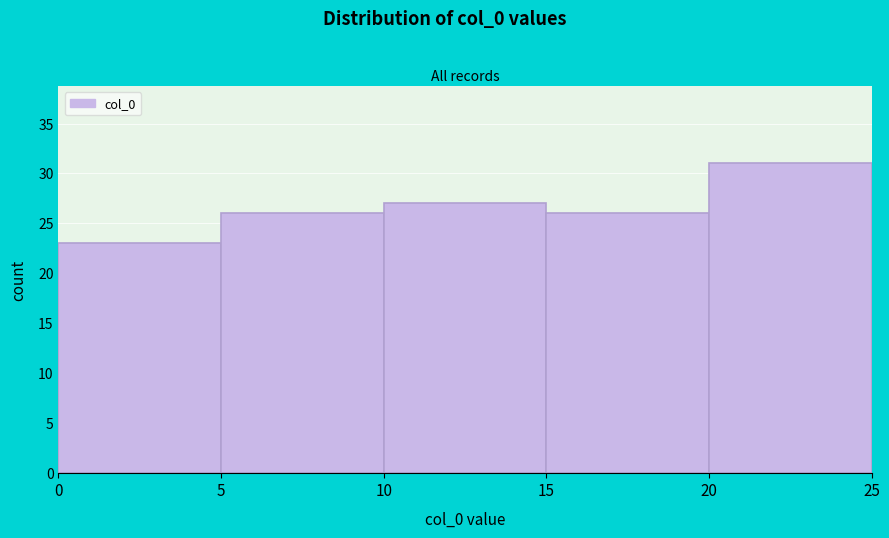

Which range on the x-axis has the tallest bar?

20 to 25